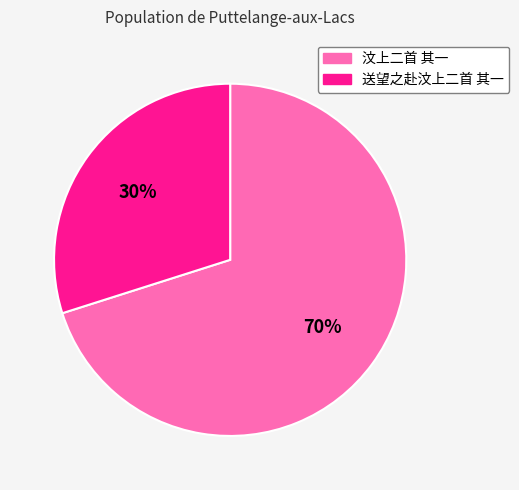

Is it true that 汶上二首 其一 is 70% of the pie?

True